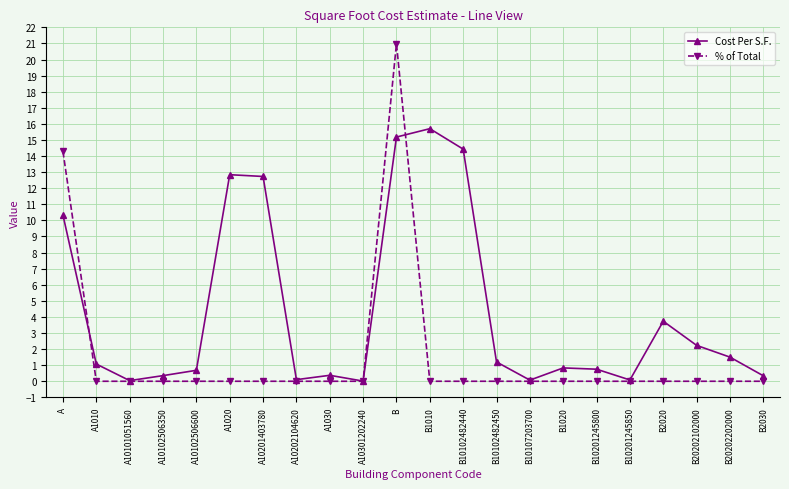

What is the total value across all series at A1020?

12.8